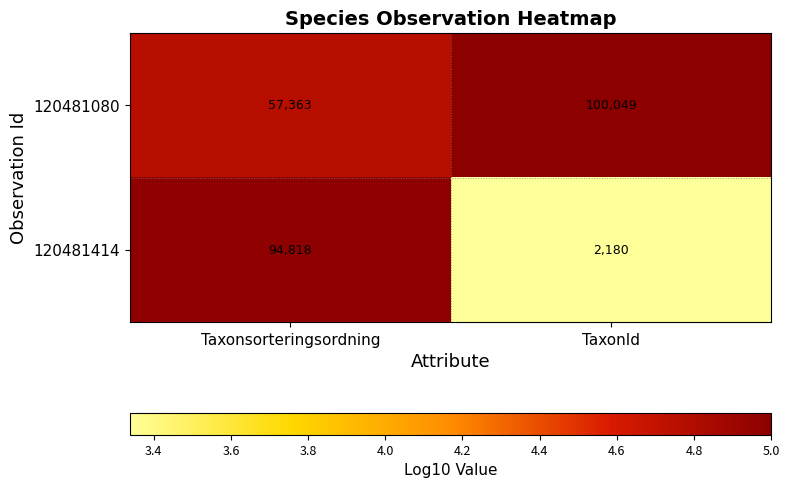

How many values in the 120481414 series are below 94818?

1